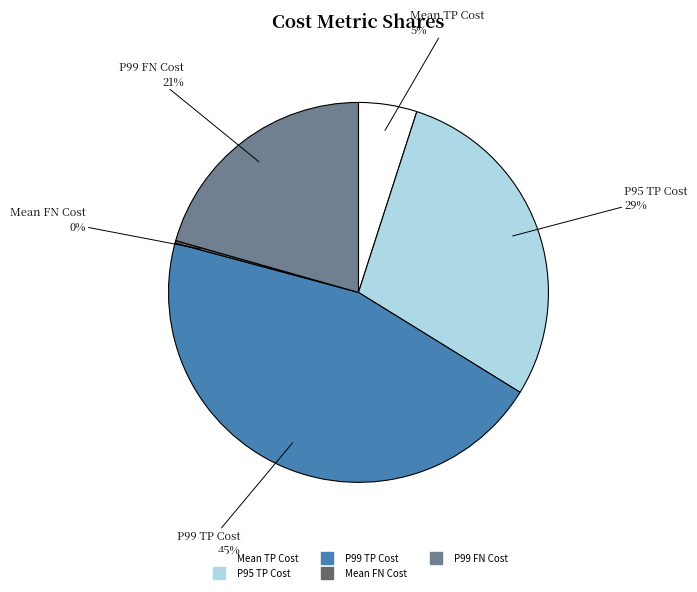

To the nearest percent, what is the difference between the largest and smallest slice percentages?

45%